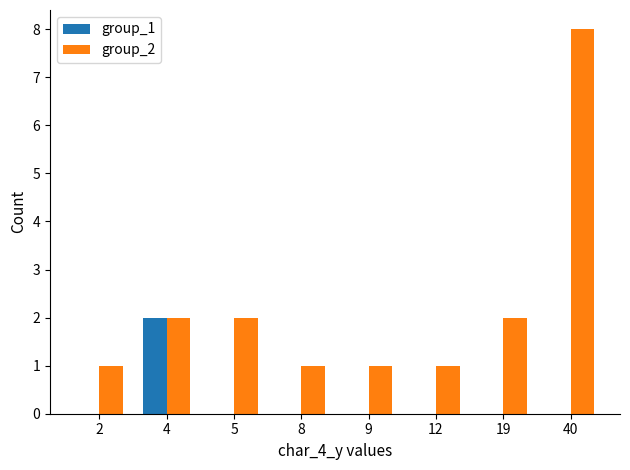

What are all the series names shown in the legend?

group_1, group_2